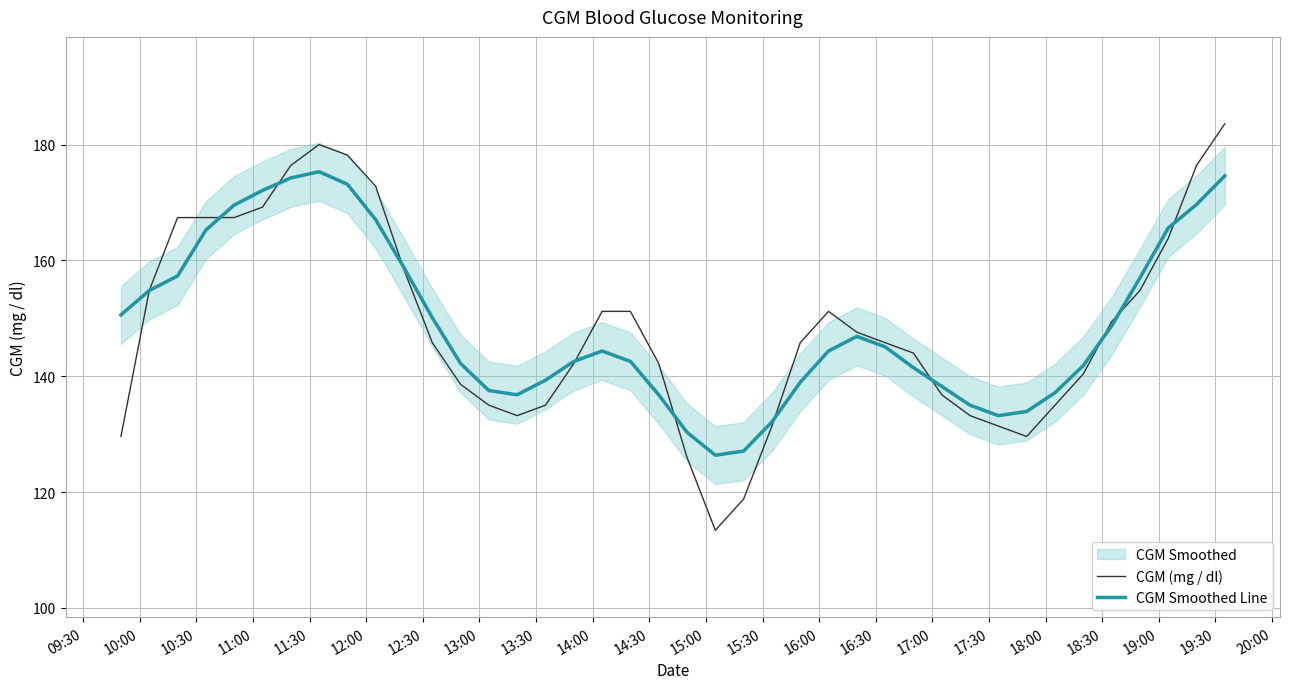

What is the lowest value of the CGM Smoothed Line series?

126.4